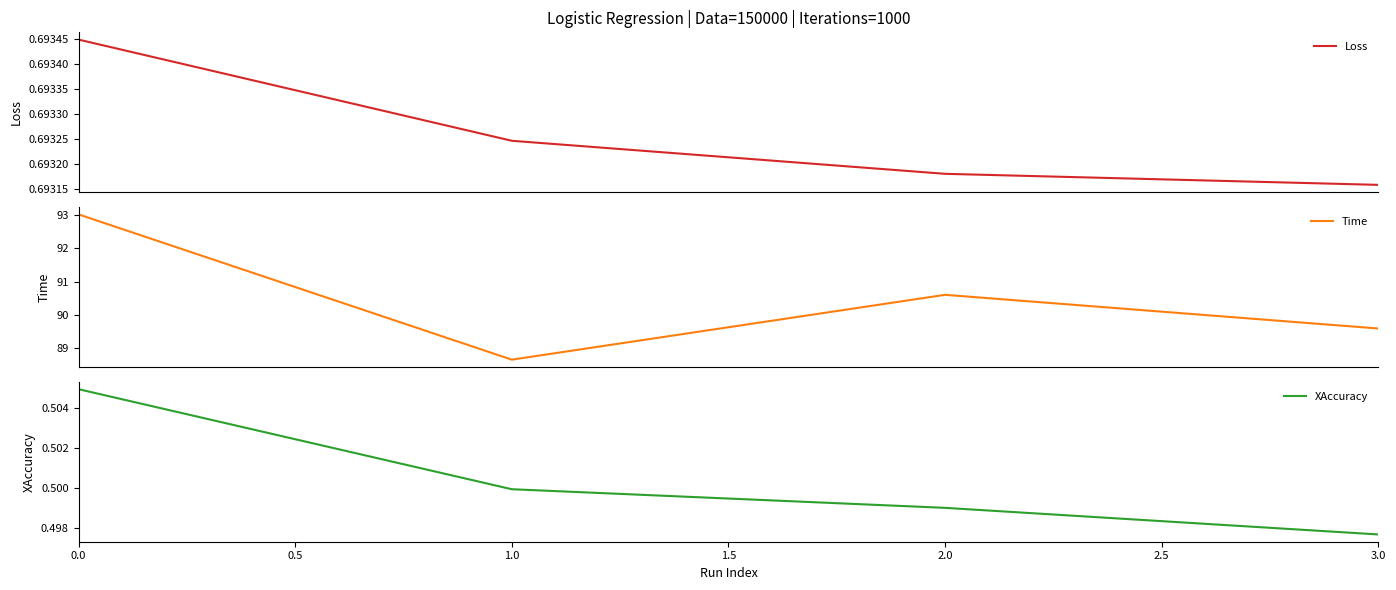

What are all the series names shown in the legend?

Loss, Time, XAccuracy